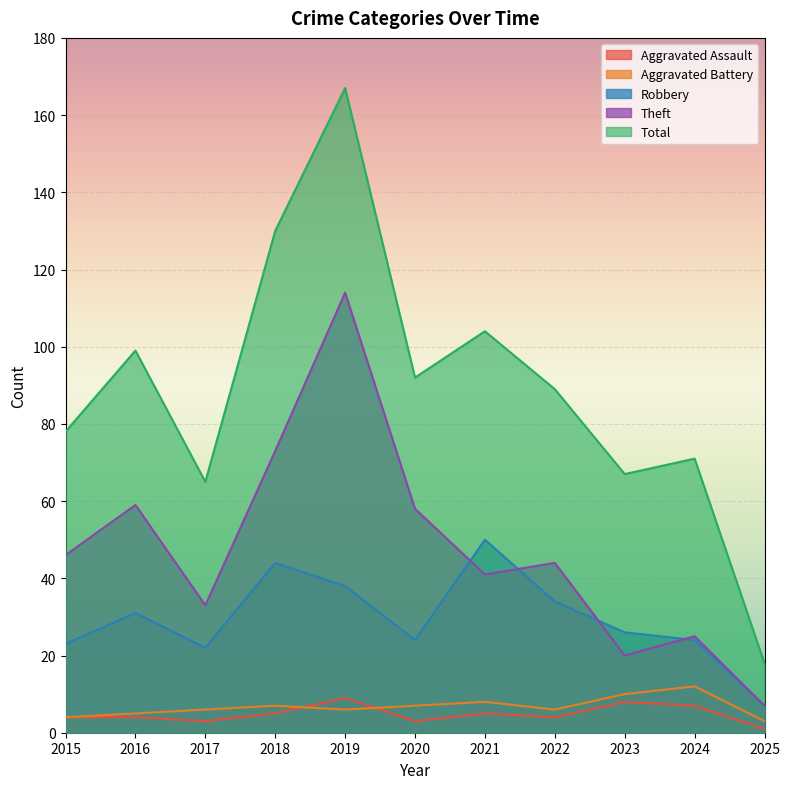

Reading left to right, extract all data points from this chart.

Aggravated Assault: 2015=4	2016=4	2017=3	2018=5	2019=9	2020=3	2021=5	2022=4	2023=8	2024=7	2025=1
Aggravated Battery: 2015=4	2016=5	2017=6	2018=7	2019=6	2020=7	2021=8	2022=6	2023=10	2024=12	2025=3
Robbery: 2015=23	2016=31	2017=22	2018=44	2019=38	2020=24	2021=50	2022=34	2023=26	2024=24	2025=7
Theft: 2015=46	2016=59	2017=33	2018=73	2019=114	2020=58	2021=41	2022=44	2023=20	2024=25	2025=7
Total: 2015=78	2016=99	2017=65	2018=130	2019=167	2020=92	2021=104	2022=89	2023=67	2024=71	2025=18